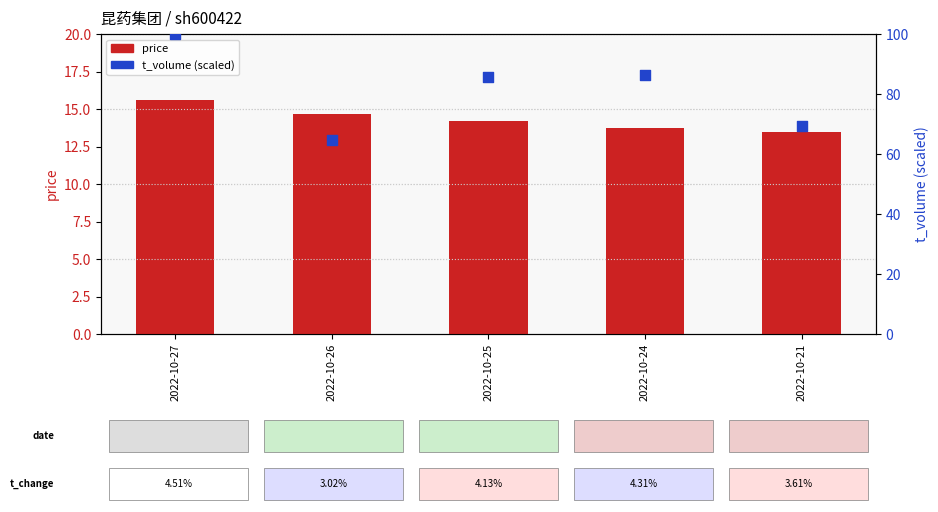

What is the total value across all series at 2022-10-24?

100.0